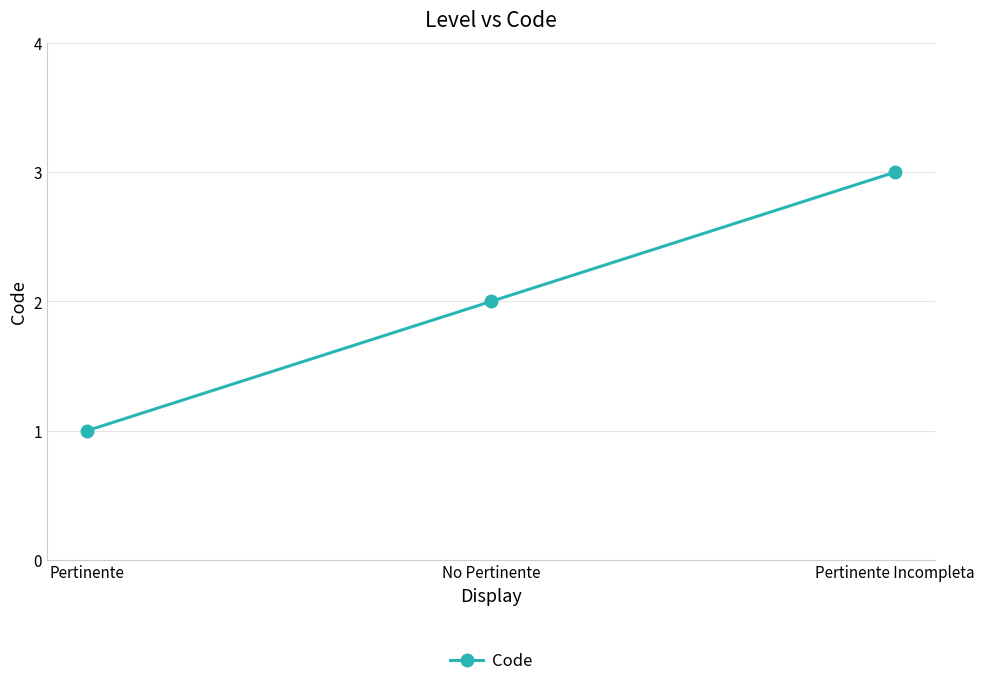

How many lines are shown in the chart?

1